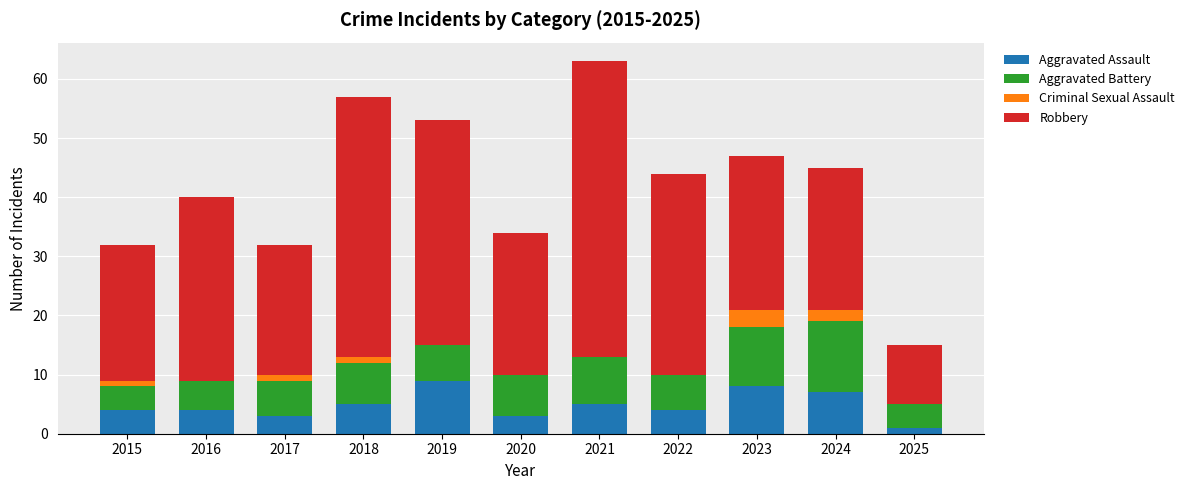

What is the total value across all series at 2021?

63